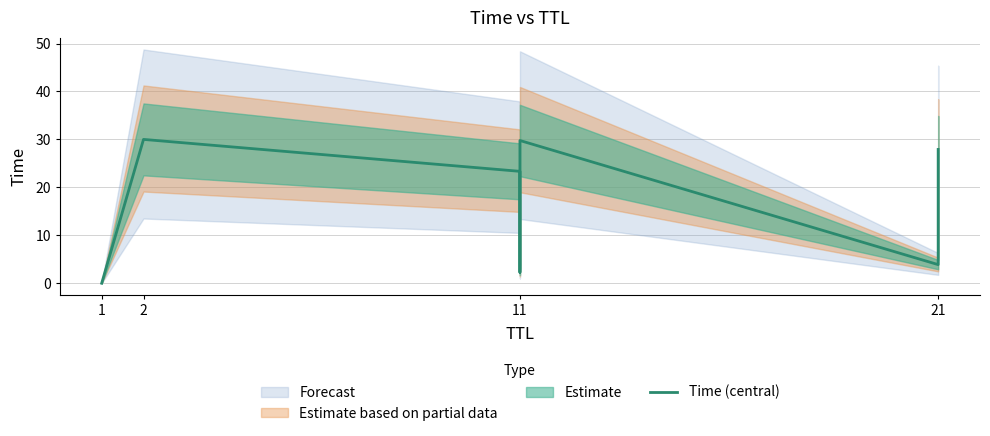

How many points are lower than both their immediate neighbors (excluding endpoints)?

2